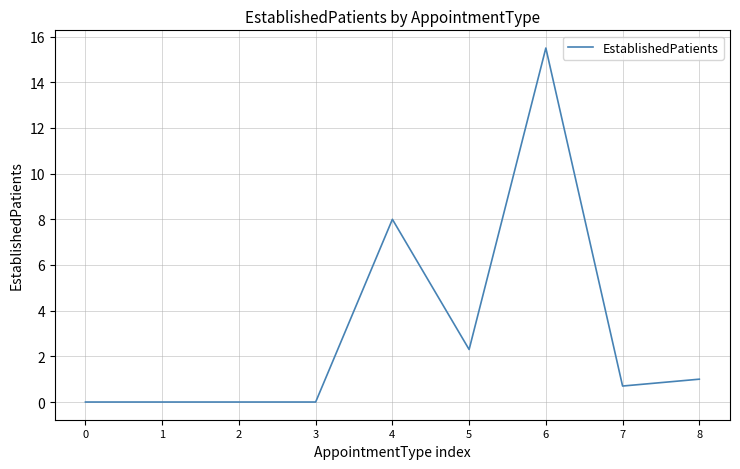

Which has a higher value, 1 or 8?

8